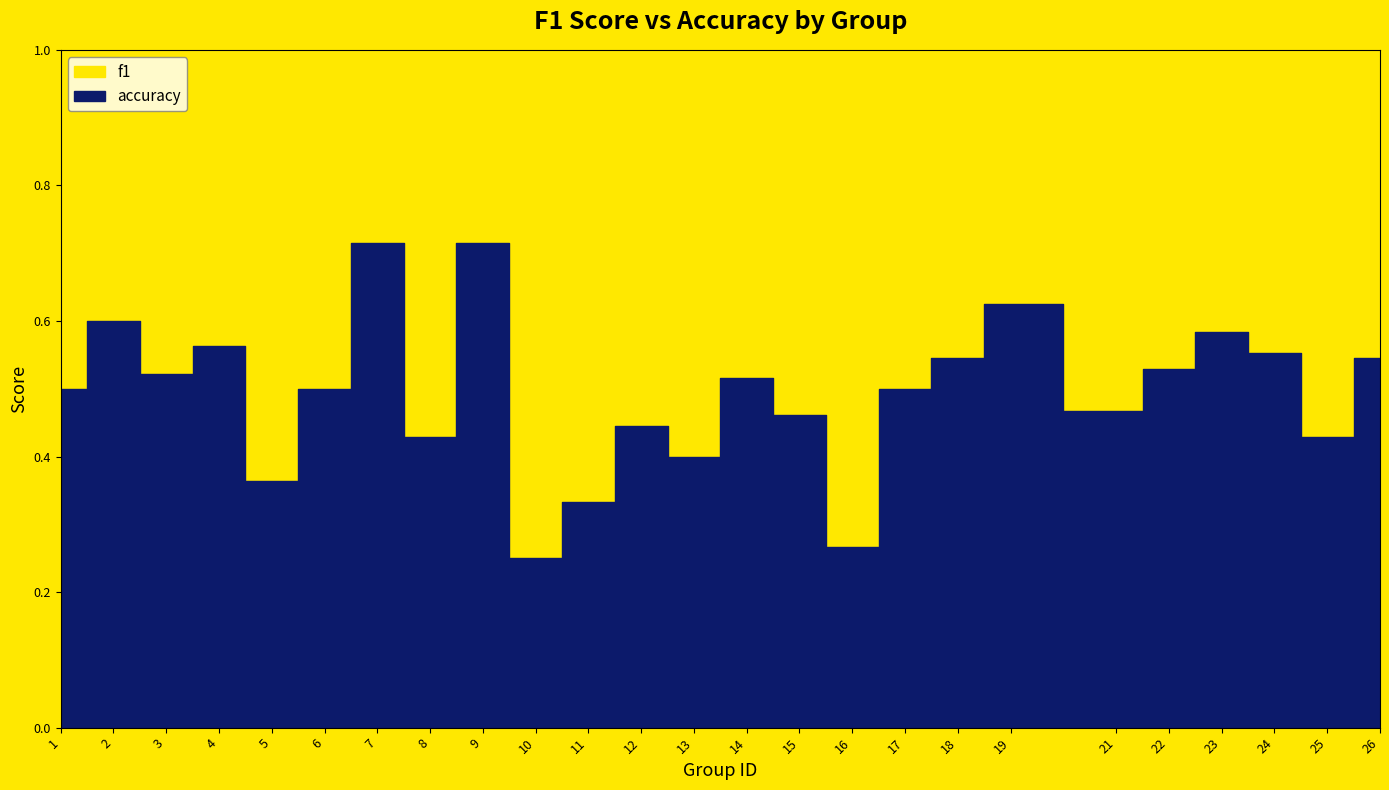

Reading left to right, what are all the values shown in this chart?

f1: 1=0.5	2=0.6	3=0.5	4=0.5	5=0.4	6=0.5	7=0.7	8=0.4	9=0.7	10=0.3	11=0.5	12=0.4	13=0.4	14=0.5	15=0.4	16=0.2	17=0.5	18=0.5	19=0.6	21=0.5	22=0.5	23=0.6	24=0.6	25=0.4	26=0.5
accuracy: 1=0.5	2=0.6	3=0.5	4=0.6	5=0.4	6=0.5	7=0.7	8=0.4	9=0.7	10=0.2	11=0.3	12=0.4	13=0.4	14=0.5	15=0.5	16=0.3	17=0.5	18=0.5	19=0.6	21=0.5	22=0.5	23=0.6	24=0.6	25=0.4	26=0.5